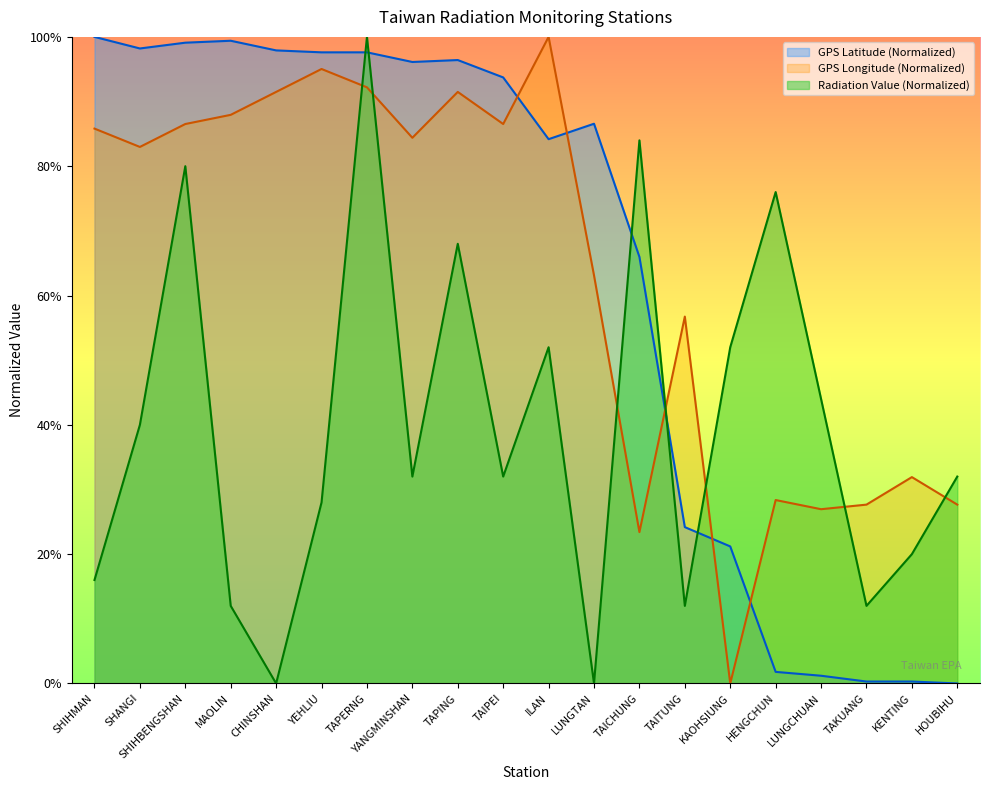

What is the difference between the GPS經度 (Longitude) values at TAPERNG and YANGMINSHAN?

7.8